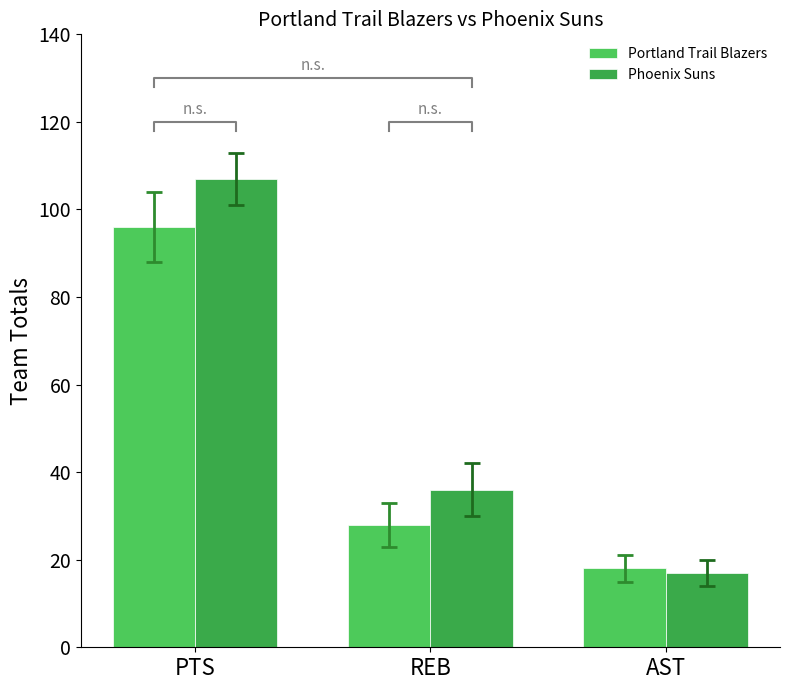

How many distinct data groups are displayed?

2